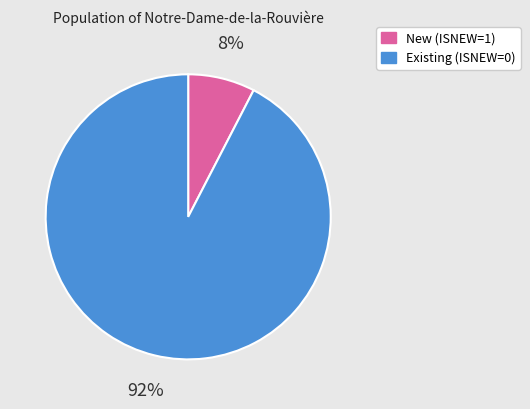

Combined, do Existing (ISNEW=0) and New (ISNEW=1) account for over 50%?

Yes